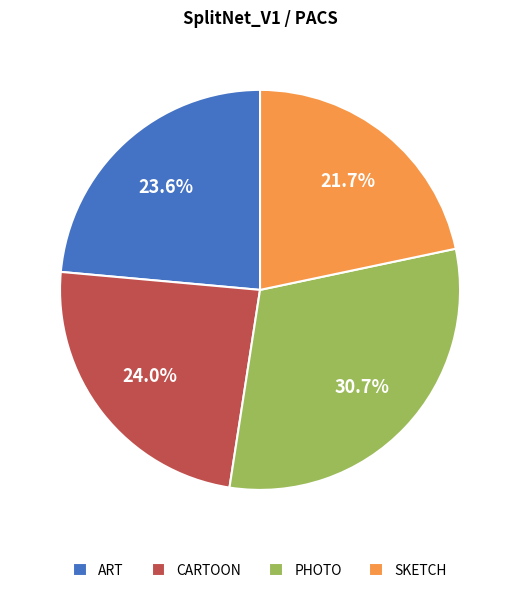

Does any single category account for the majority?

No